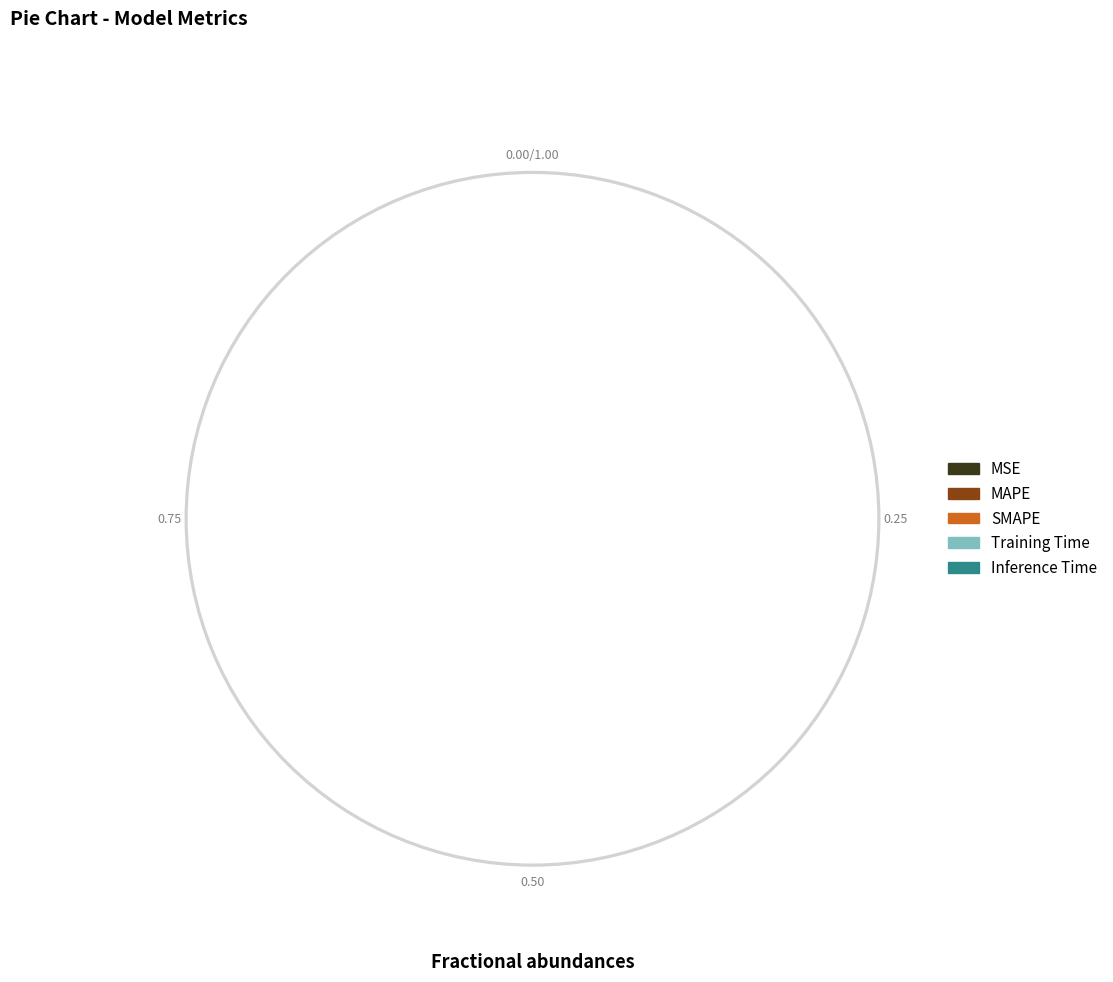

How many slices are in this pie chart?

5